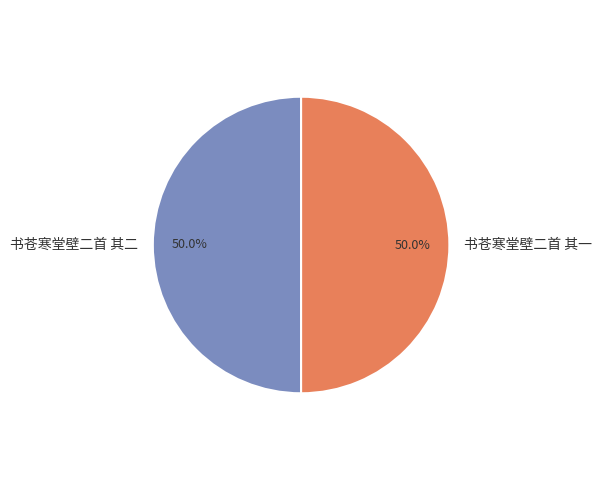

To the nearest percent, what percentage of the pie is 书苍寒堂壁二首 其一?

50%